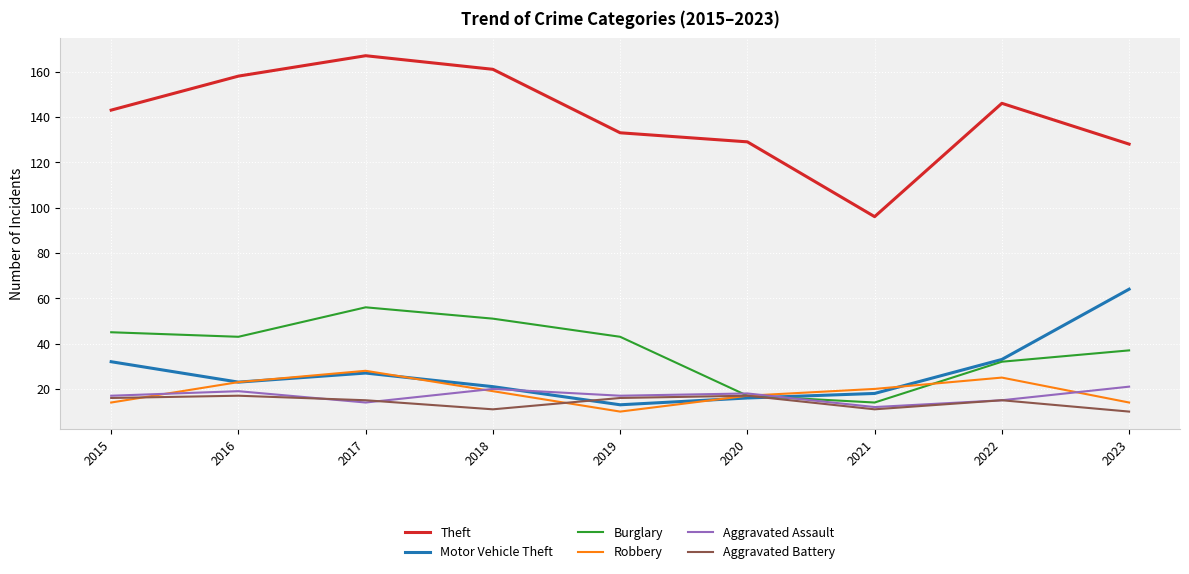

Count the Aggravated Battery values in the range 11 to 16.

6